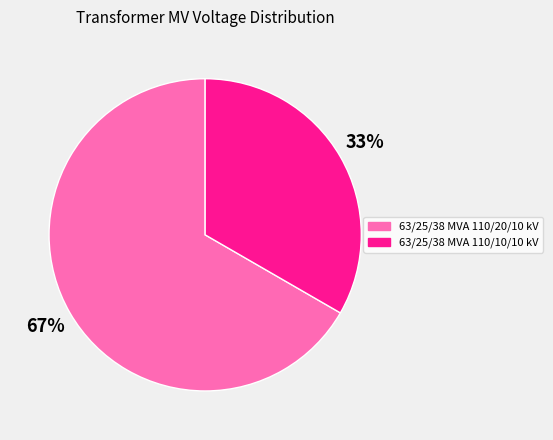

Is it true that 63/25/38 MVA 110/20/10 kV is 67% of the pie?

True